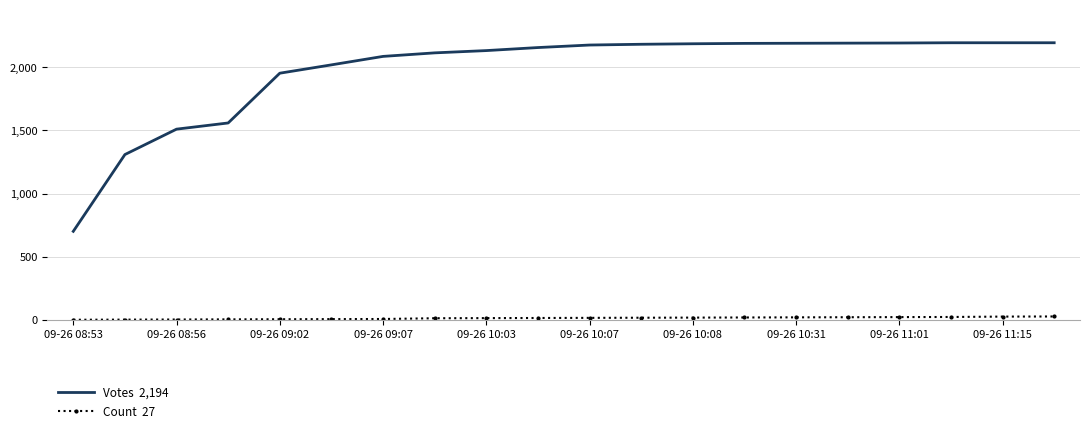

What is the greatest value displayed?

2194